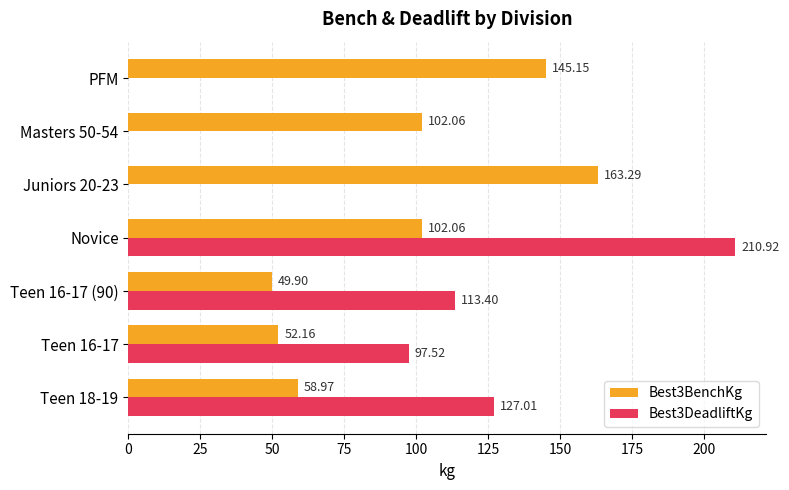

Is the value of Best3DeadliftKg at Juniors 20-23 greater than the value of Best3BenchKg at Teen 16-17 (90)?

No